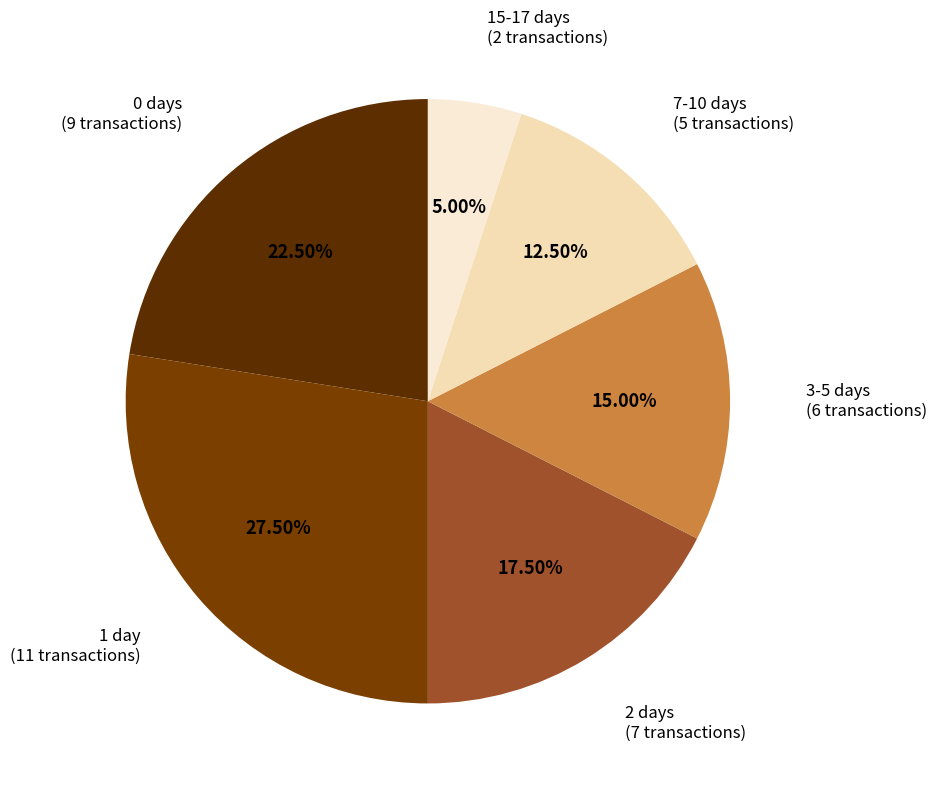

Which has a higher value, 7-10 days or 2 days?

2 days